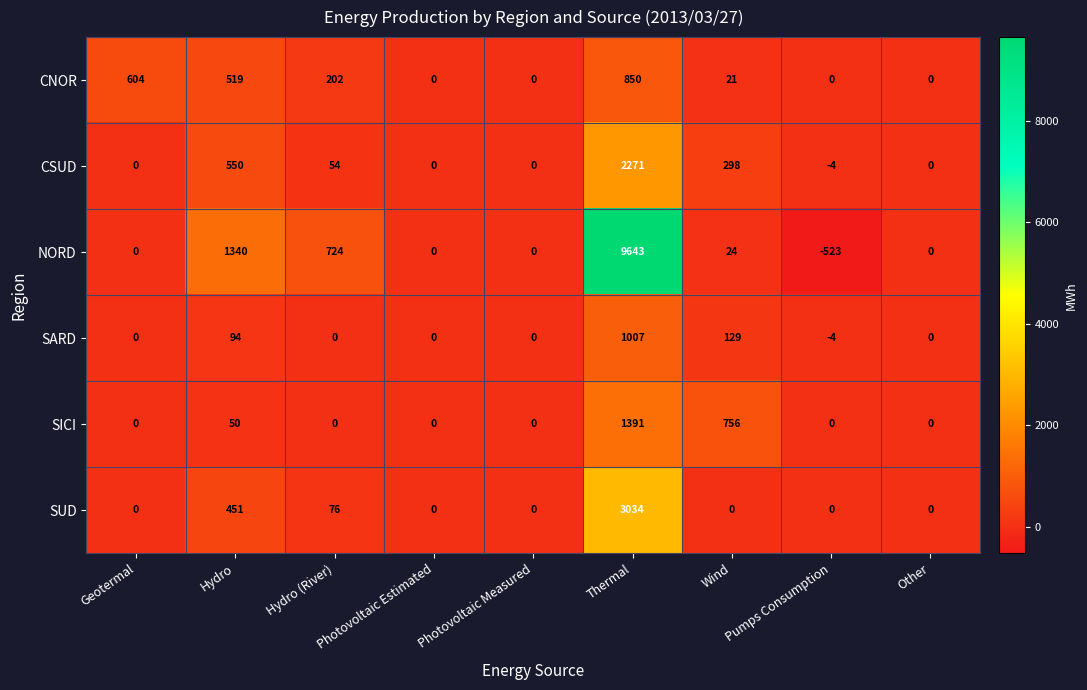

Is the value of CSUD at Hydro greater than the value of SUD at Hydro?

Yes